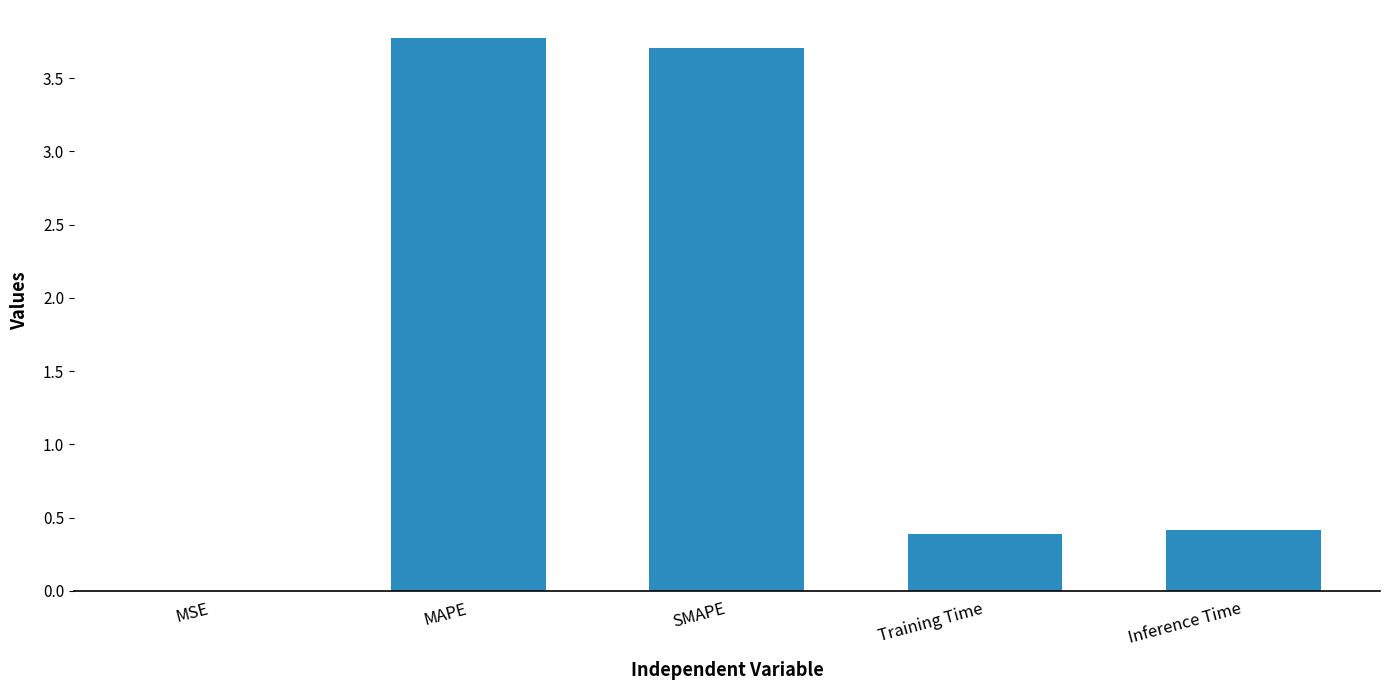

True or false: the data shows 0.0 at MSE.

True